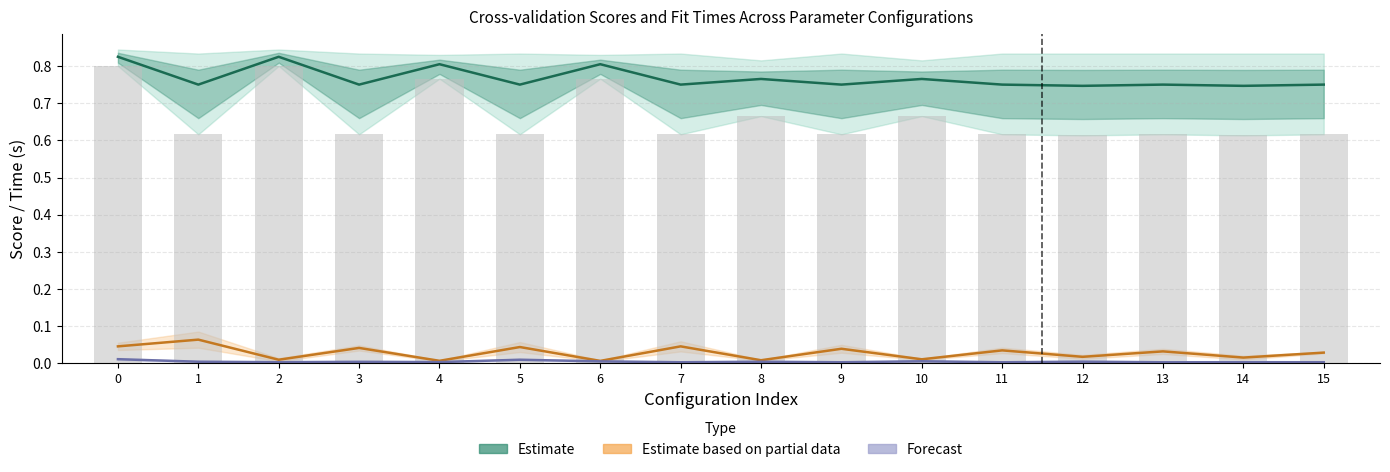

What is the spread (max minus min) of values at 6?

0.8